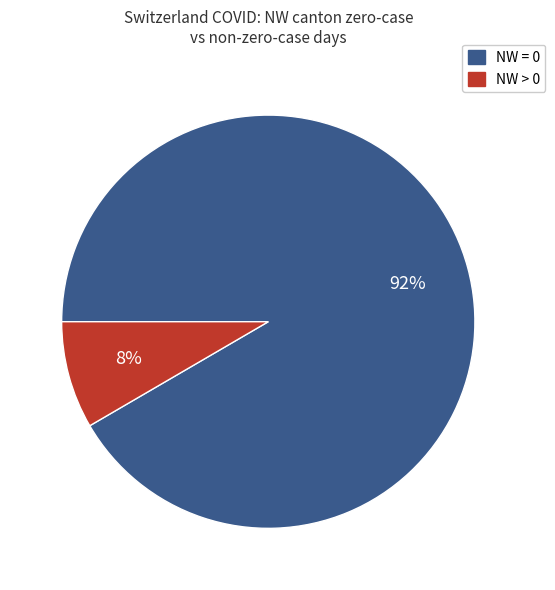

Count the number of slices in the pie.

2